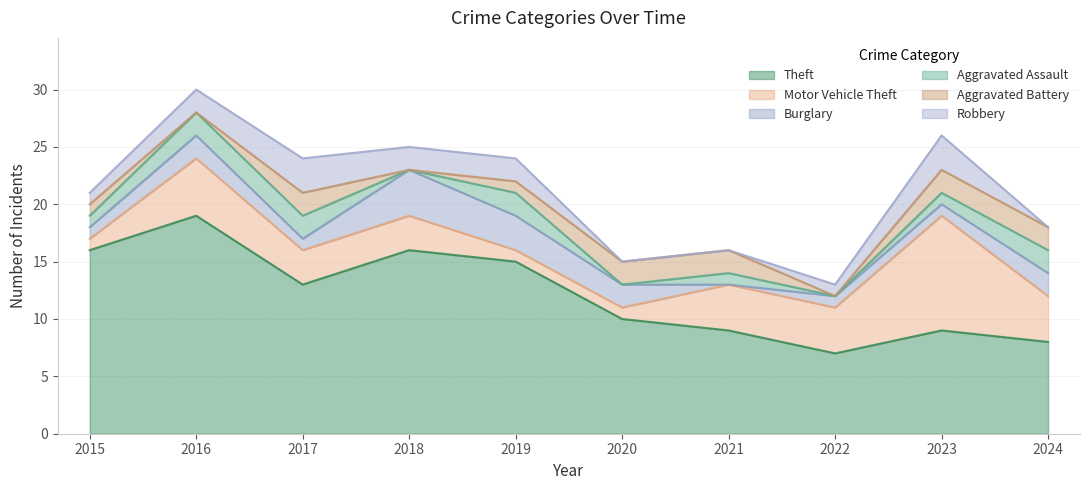

Rank the series at 2018 from highest to lowest value.

Theft, Burglary, Motor Vehicle Theft, Robbery, Aggravated Assault, Aggravated Battery